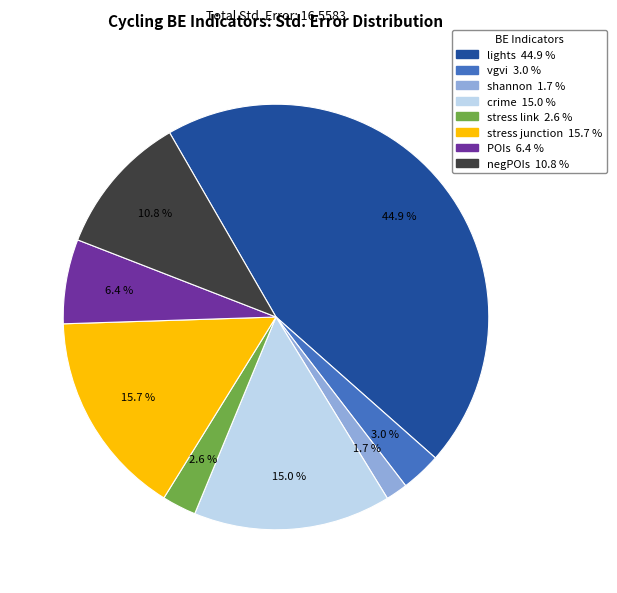

Do POIs and shannon together represent more than half of the pie?

No